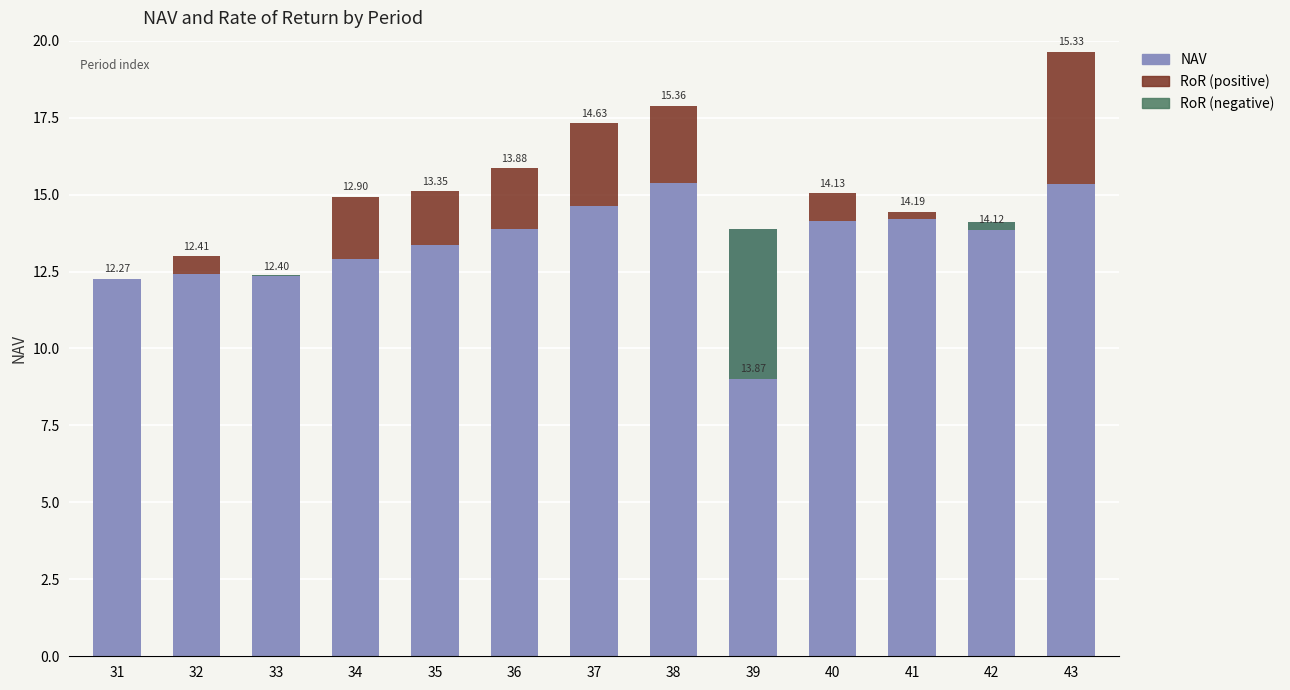

What is the average value of the RoR (×50, positive) series?

1.3